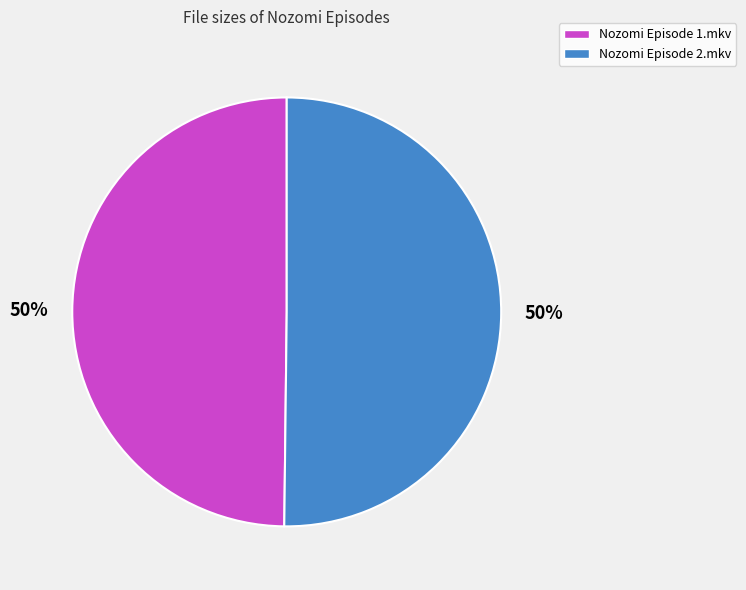

Approximately how many times larger is the value at Nozomi Episode 2.mkv compared to Nozomi Episode 1.mkv?

1.0